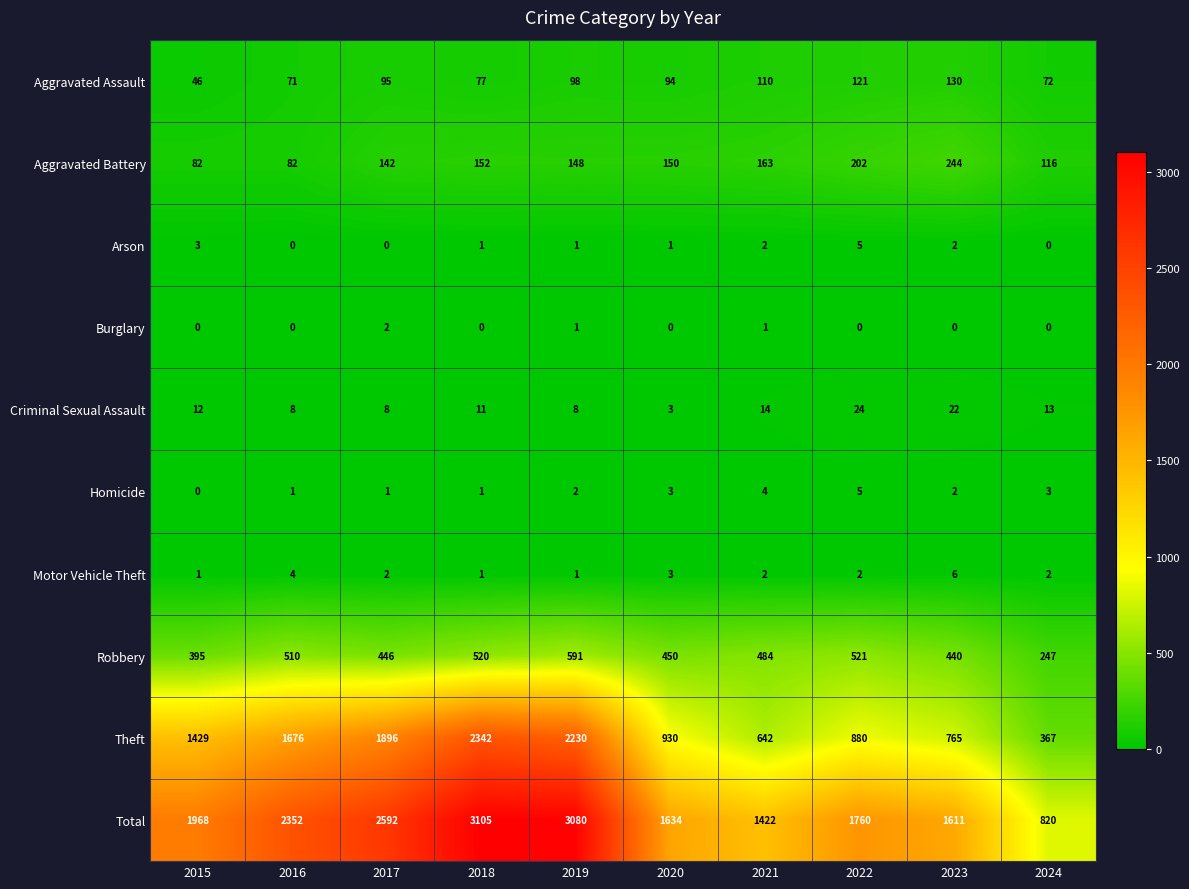

Is the value of Arson at 2015 greater than the value of Aggravated Assault at 2018?

No